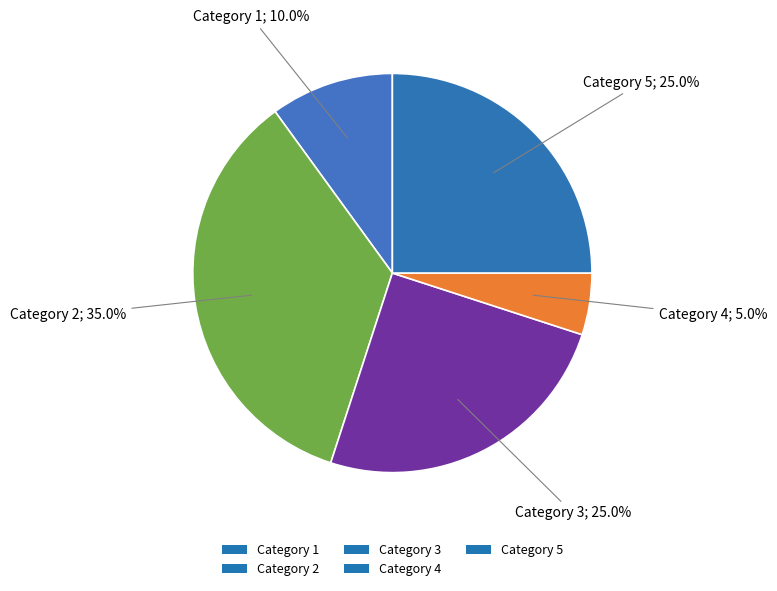

How many slices are in this pie chart?

5